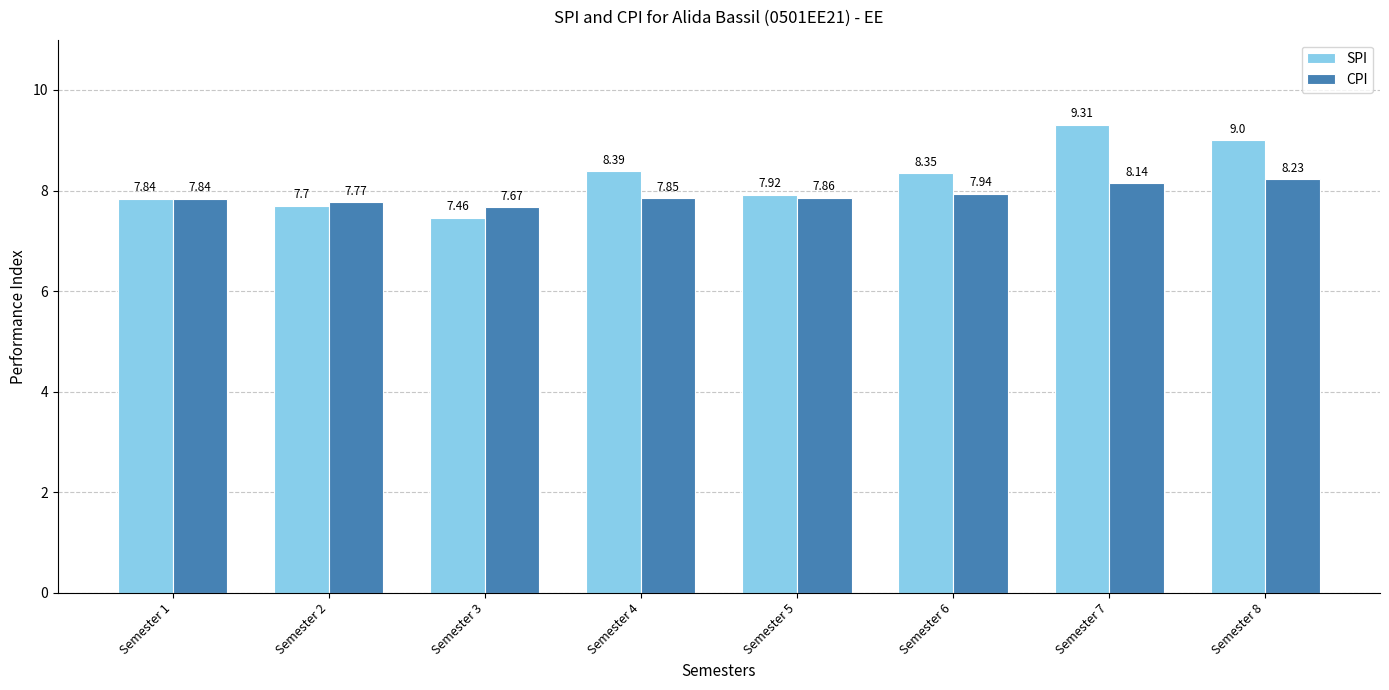

The CPI series shows 12.2 at Semester 2. True or false?

False